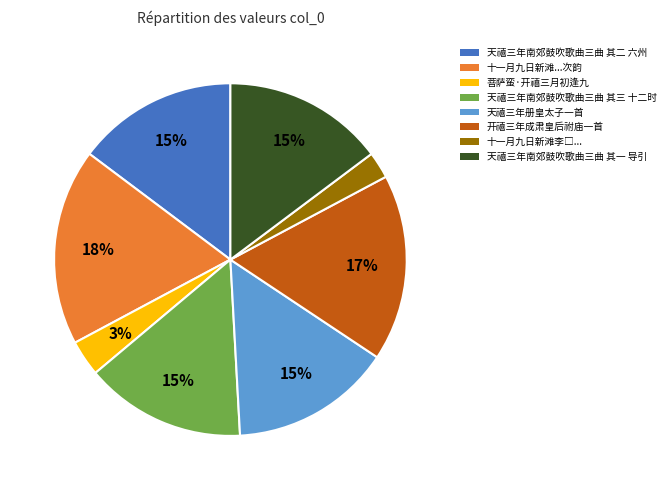

To the nearest percent, what is the average slice percentage?

12%